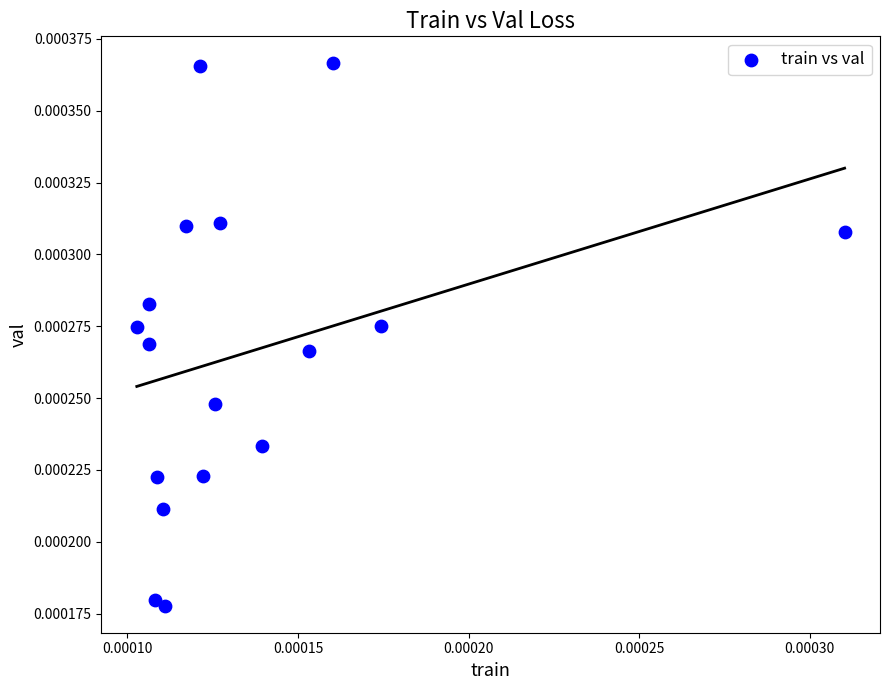

How many data points are displayed?

17